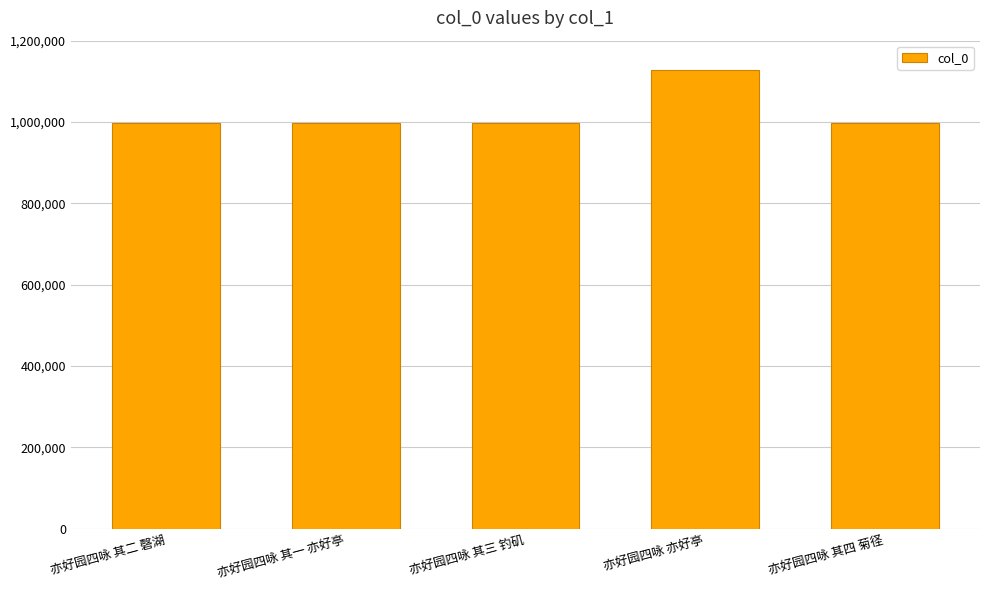

The chart shows a value of 1353937 at 亦好园四咏 其一 亦好亭. True or false?

False